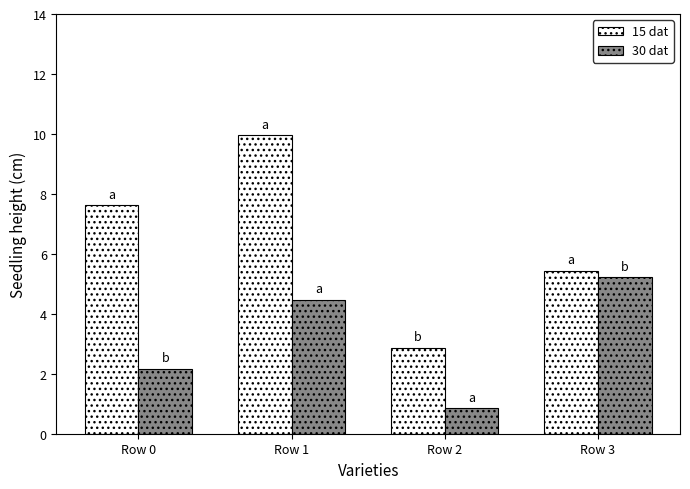

What is the value of the 15 dat bar at the 2nd from the left?

9.9